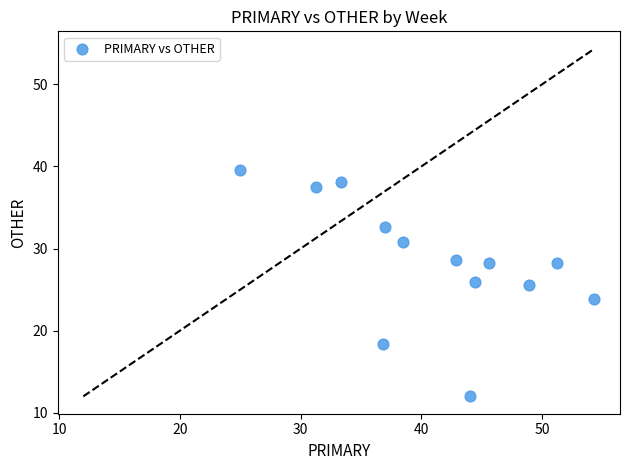

What is the range of Y values (max minus min)?

27.6